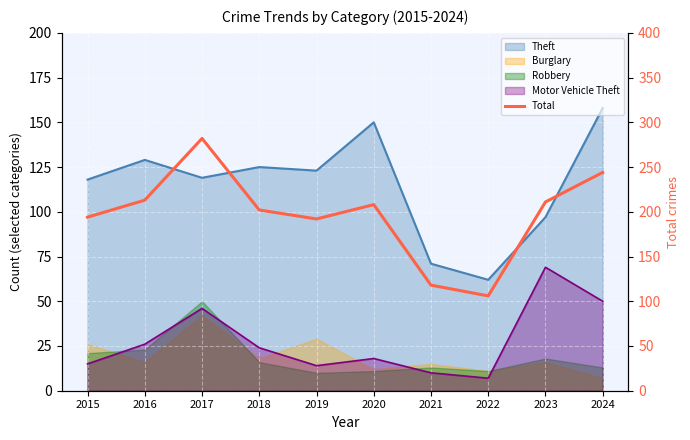

How many interior local peaks (higher than both neighbors) does the data have?

2